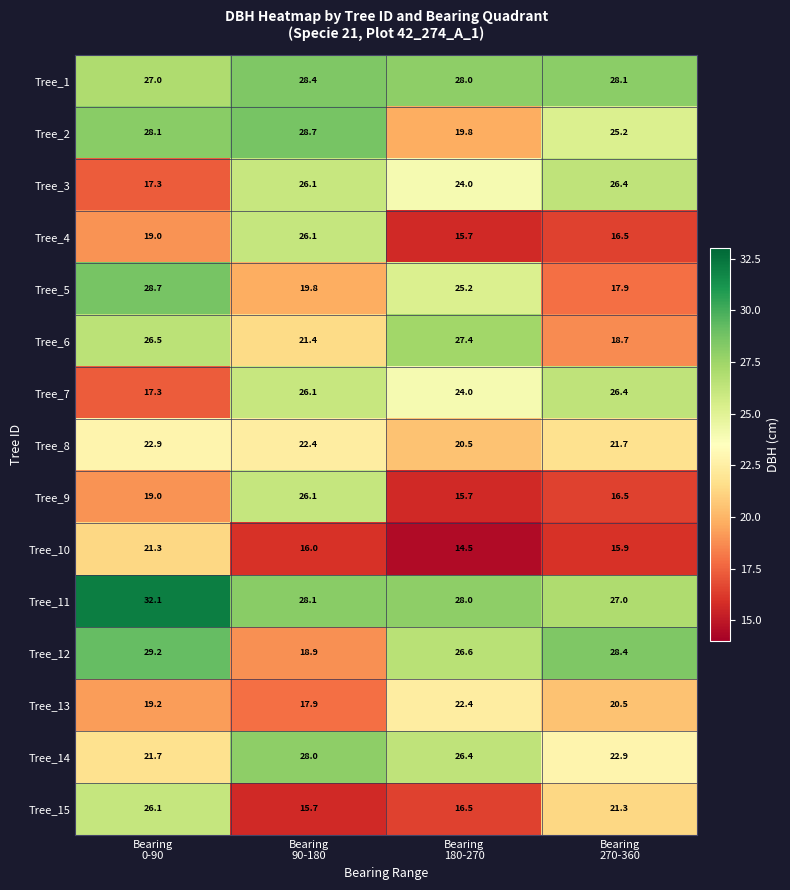

What is the smallest value displayed?

14.5